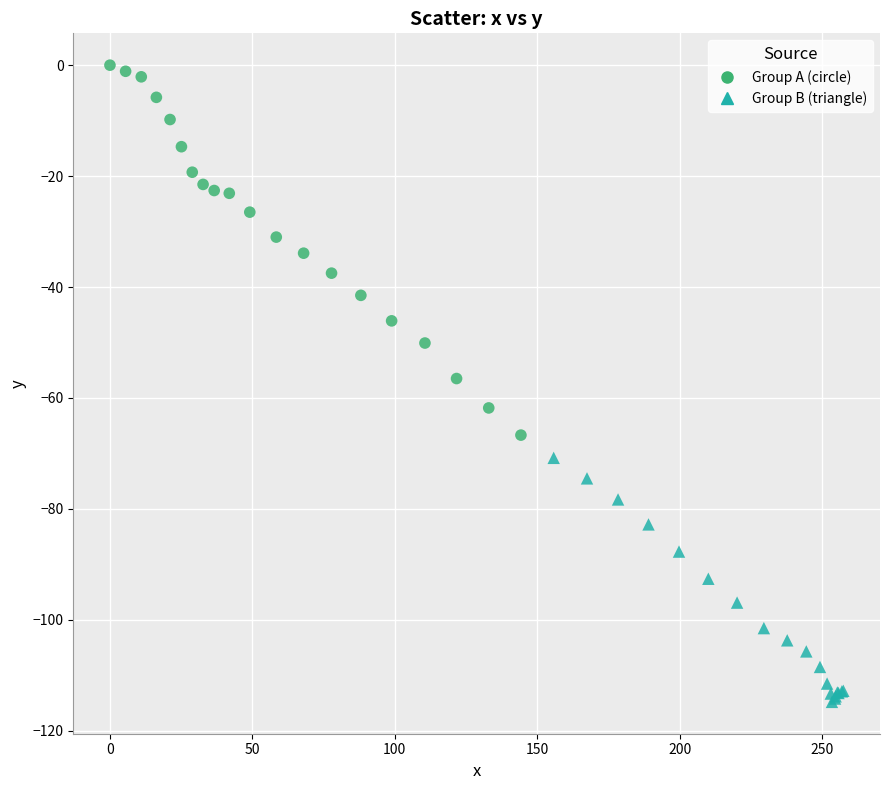

Which series reaches the maximum Y coordinate?

Group A (circle)